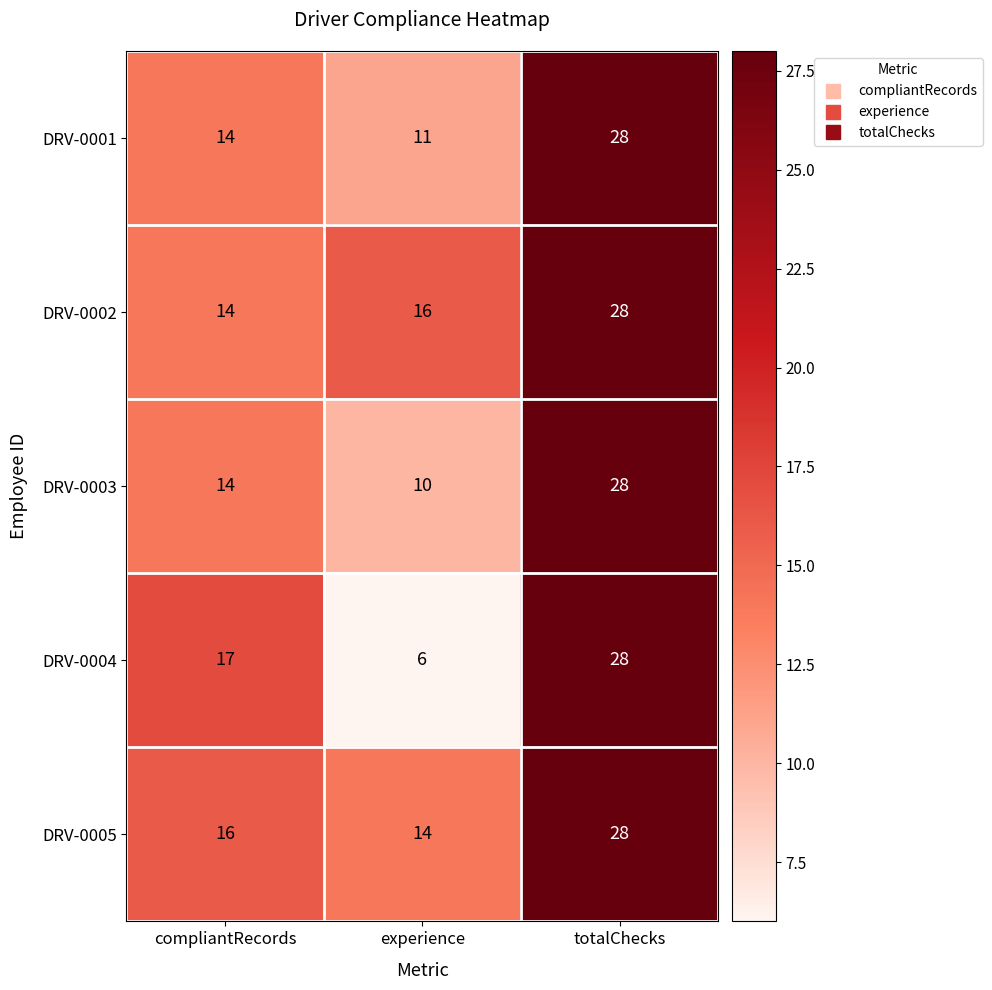

Between experience and totalChecks, which series saw the biggest shift?

DRV-0004